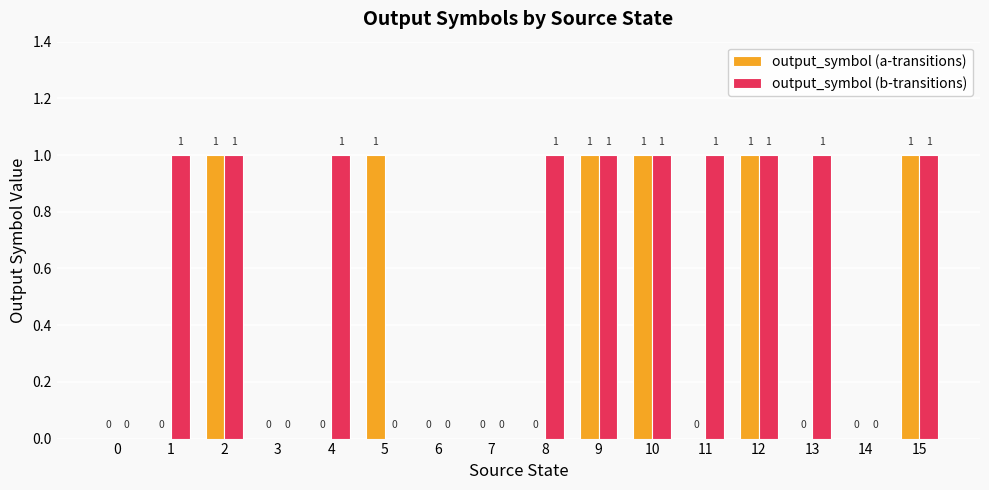

What is the sum of all output_symbol (a-transitions) values?

6